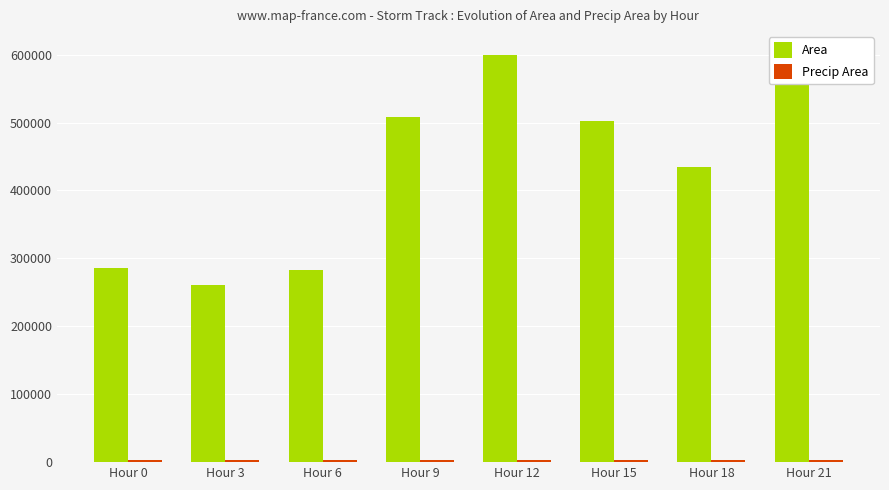

List the series in order of their overall mean, lowest first.

Precip Area, Area